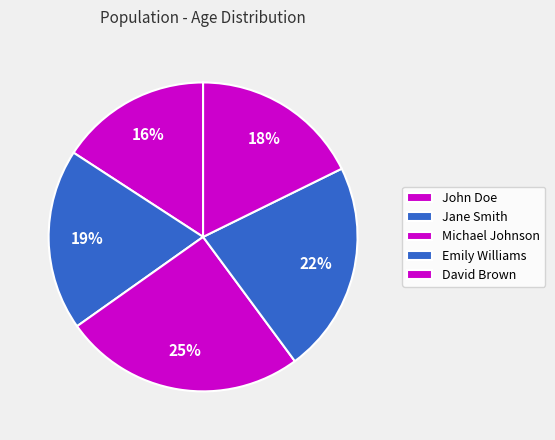

What percentage is the Michael Johnson slice, to the nearest percent?

25%